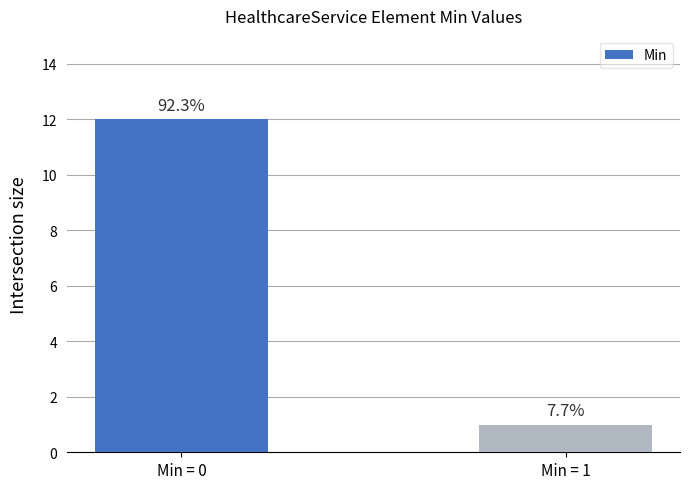

How many bars are there in total?

2